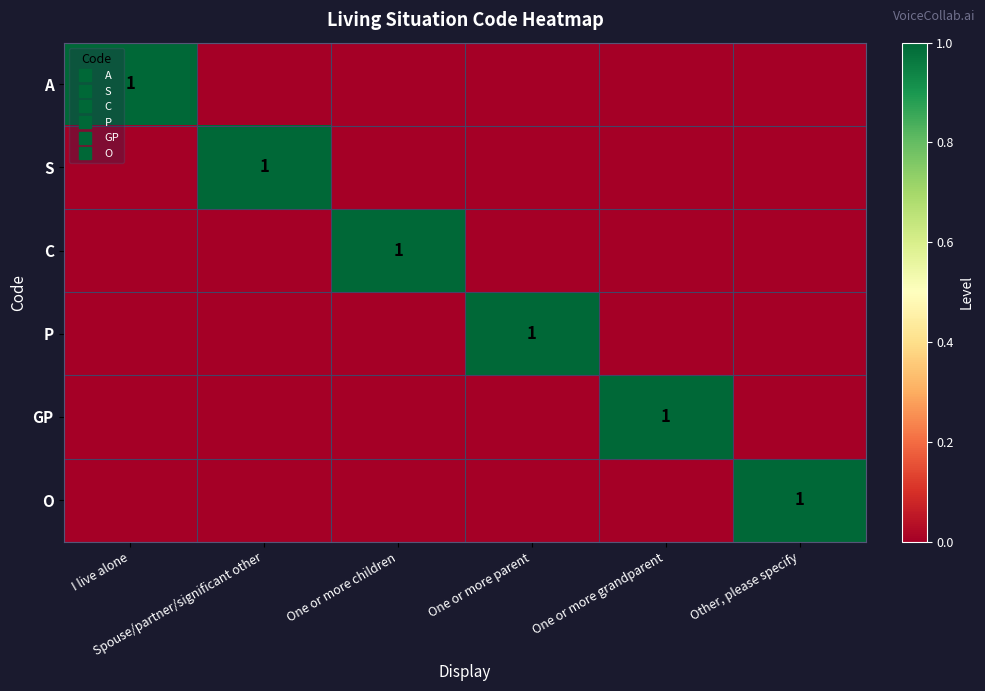

What is the difference between the highest and lowest values at Other, please specify?

1